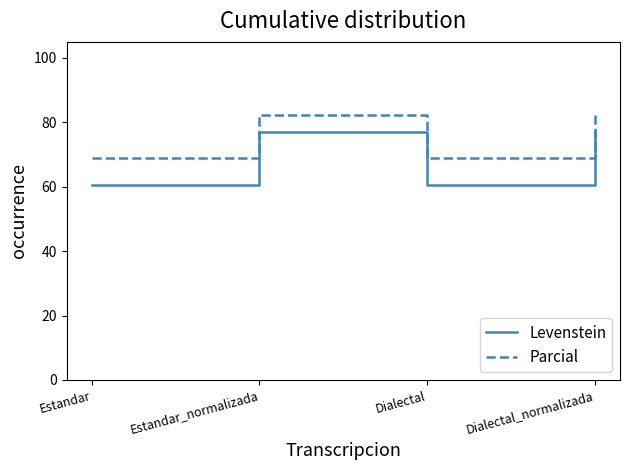

What are all the series names shown in the legend?

Levenstein, Parcial